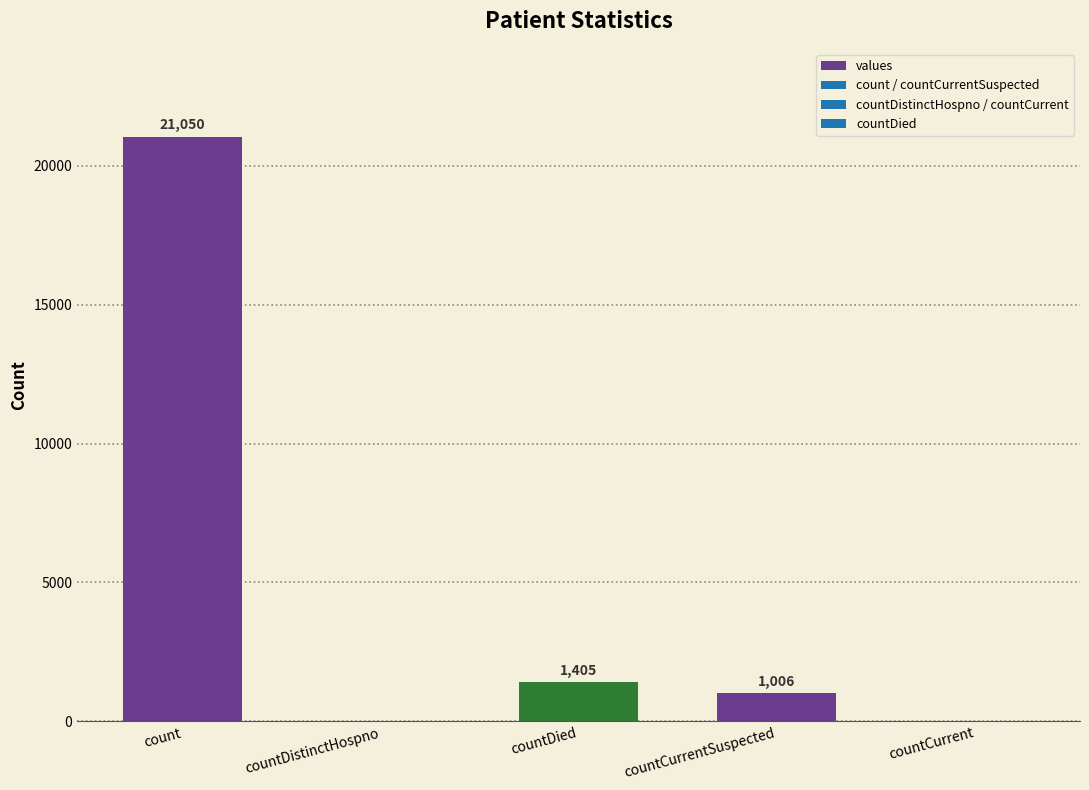

Between countDied and countDistinctHospno, which is larger?

countDied